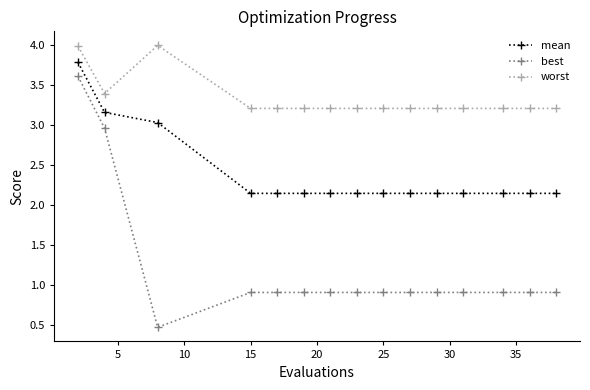

True or false: mean and best intersect in this chart.

False